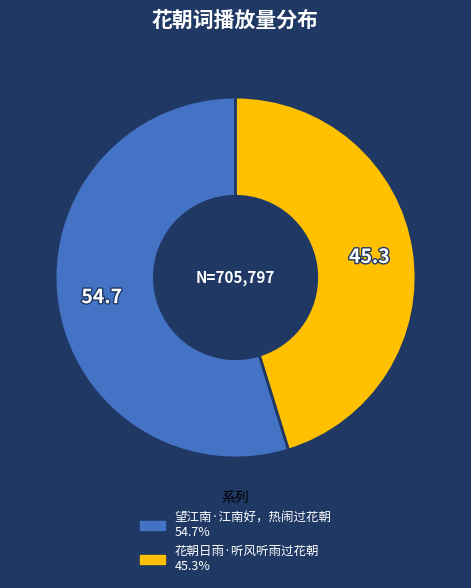

Which category has the smallest portion of the pie?

花朝日雨·听风听雨过花朝